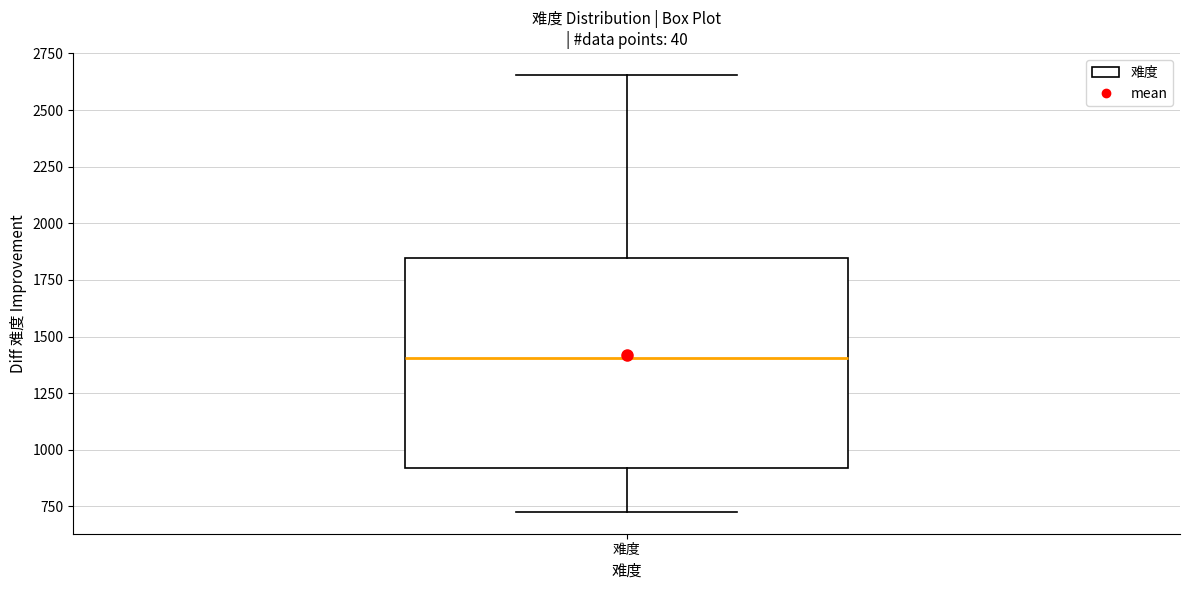

Read this box plot against the y-axis: the position of the median line, the range covered by the box, and the ends of both whiskers. The values are not printed on the chart, so give them approximately, as read against the axis.

median 1400, box 900 to 1850, whiskers 750 to 2650